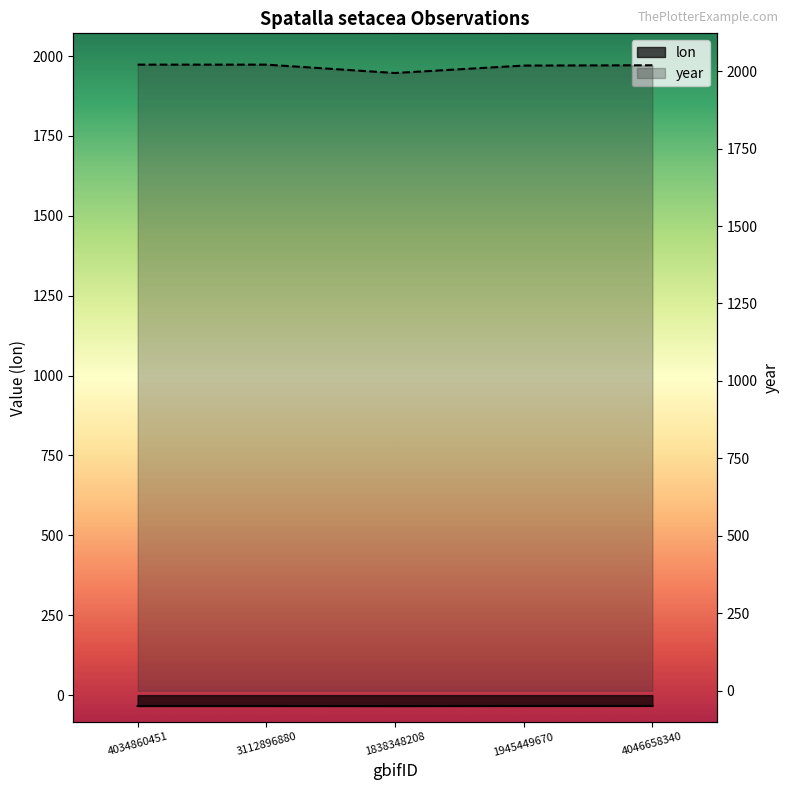

How many categories are shown in the chart?

5